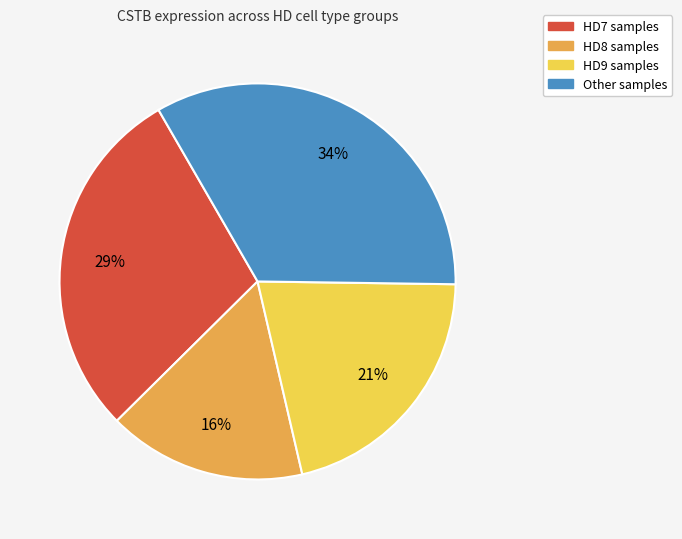

Is it true that Other samples is 34% of the pie?

True